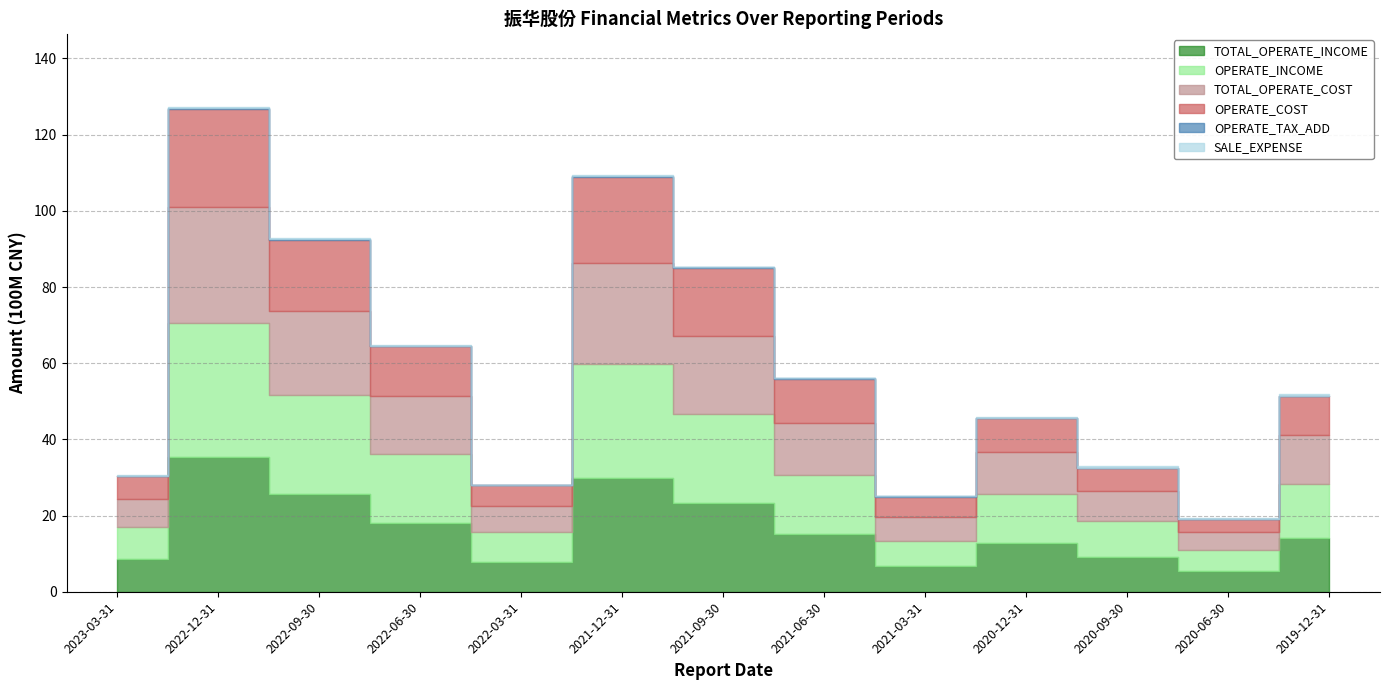

In OPERATE_TAX_ADD, how many points are higher than both neighbors (excluding endpoints)?

3